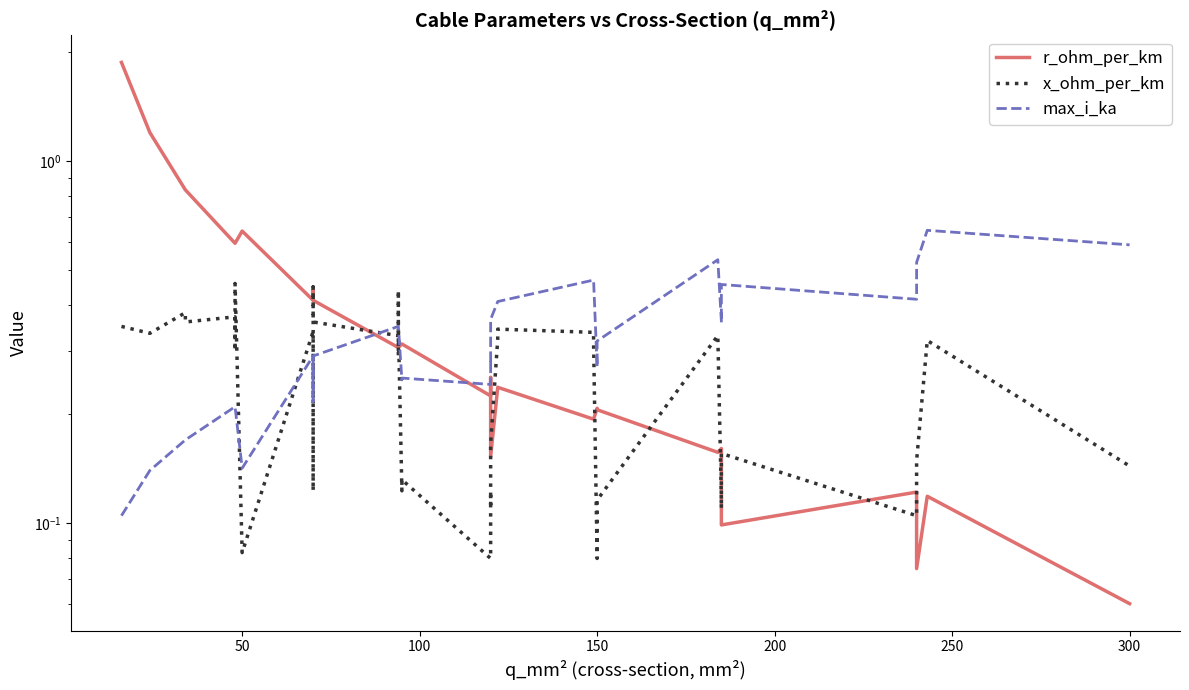

What is the difference between the second highest and minimum values in the x_ohm_per_km series?

0.4